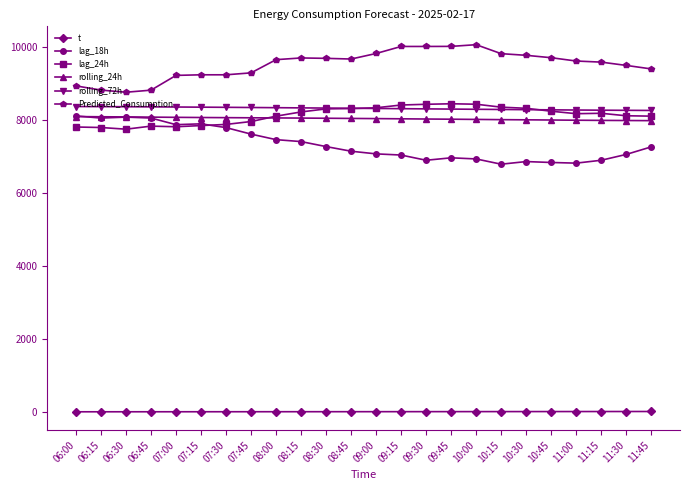

The value of rolling_72h at 11:15 is 4463.1. True or false?

False